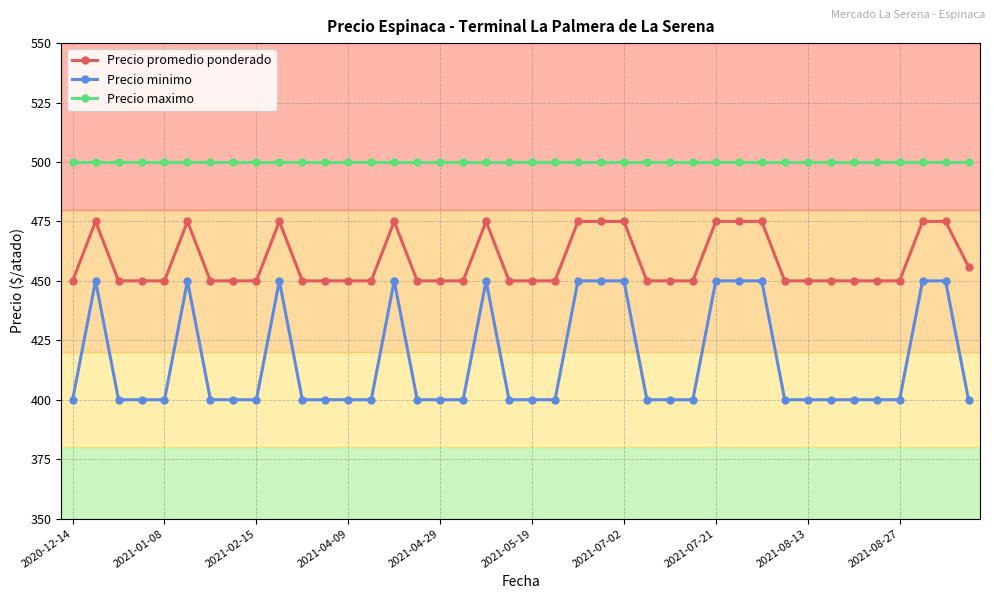

Rank the series by their average value, from highest to lowest.

Precio maximo, Precio promedio ponderado, Precio minimo